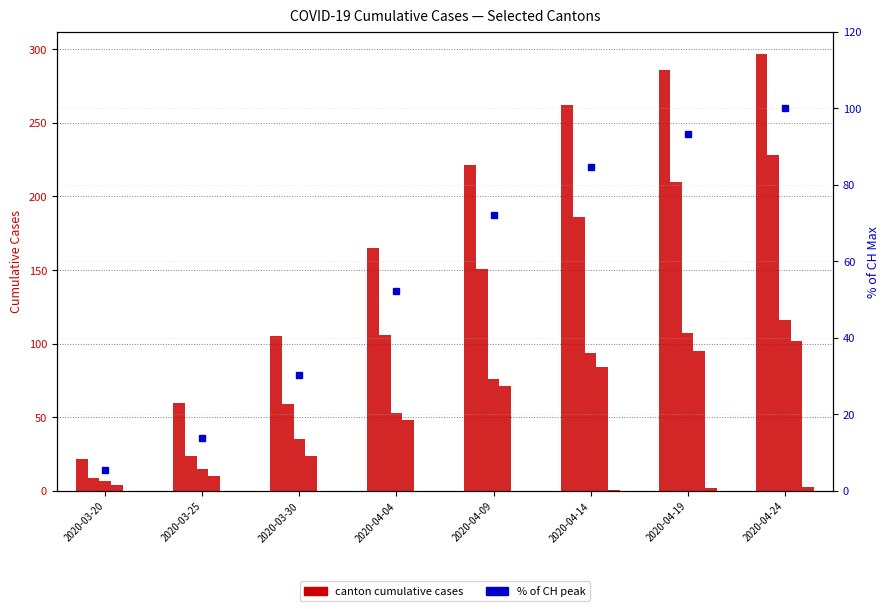

Which series has the largest total across all categories?

TI